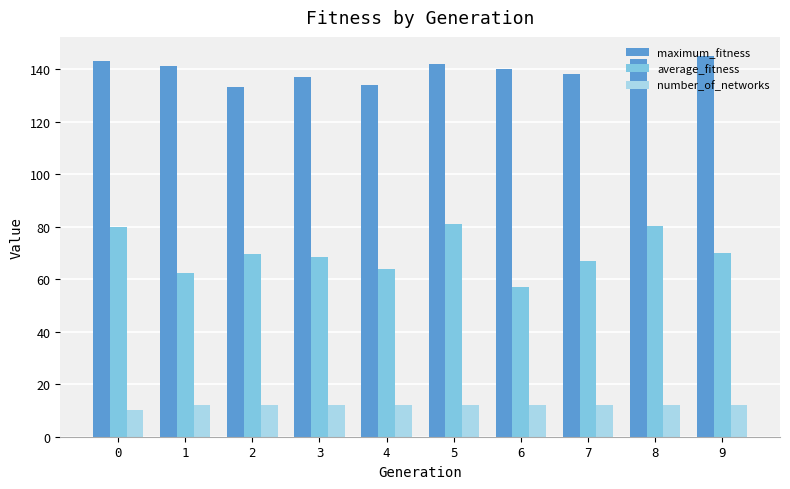

What is the value of the number_of_networks bar at the 4th from the left?

12.0